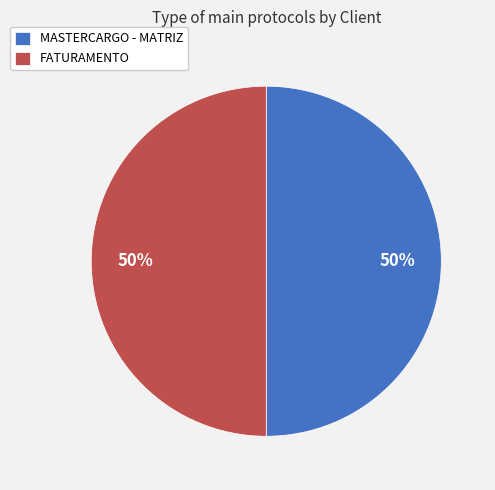

What percentage is the MASTERCARGO - MATRIZ slice, to the nearest percent?

50%